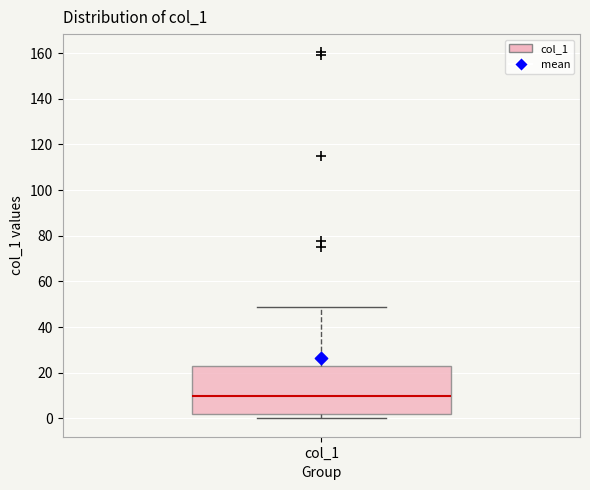

Where does the median line of the box for col_1 sit on the y-axis? The values are not printed on the chart, so give them approximately, as read against the axis.

10